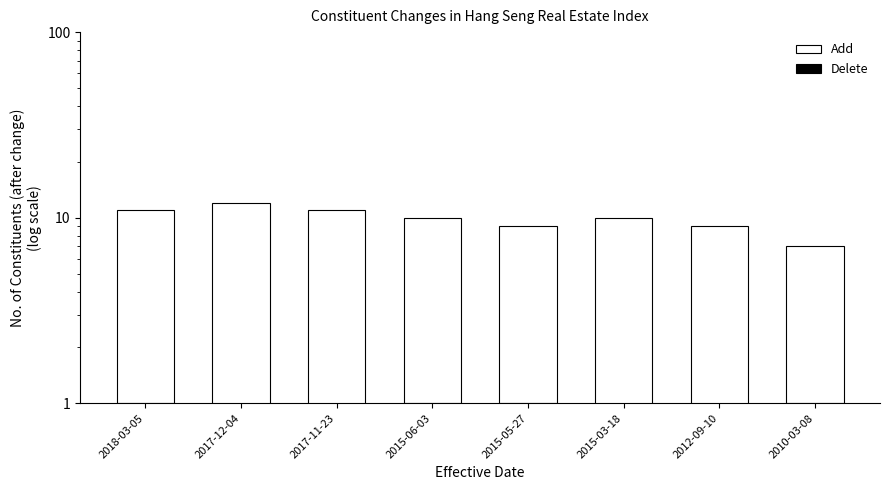

Rank the series by their average value, from lowest to highest.

Delete, Add